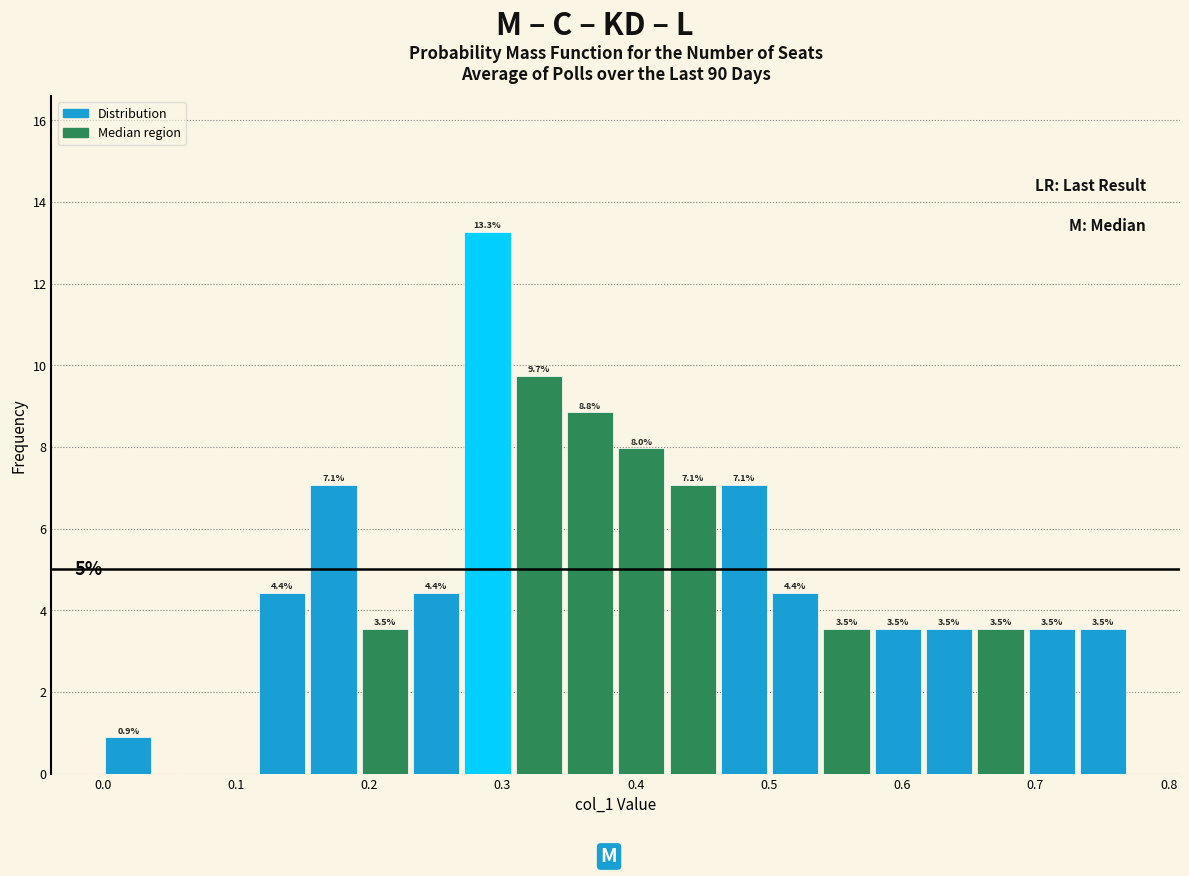

Read against the x-axis, roughly where is the centre of the tallest bar?

0.29